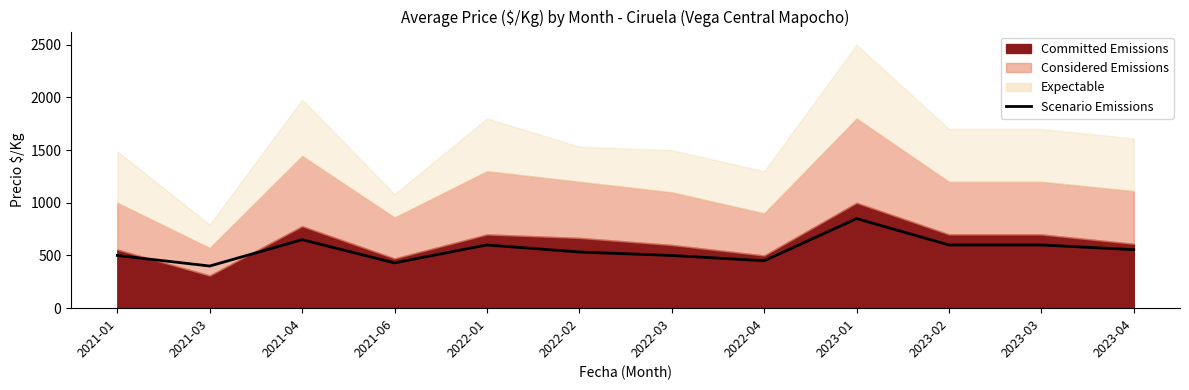

Which has a higher value, 2021-03 or 2022-03?

2022-03